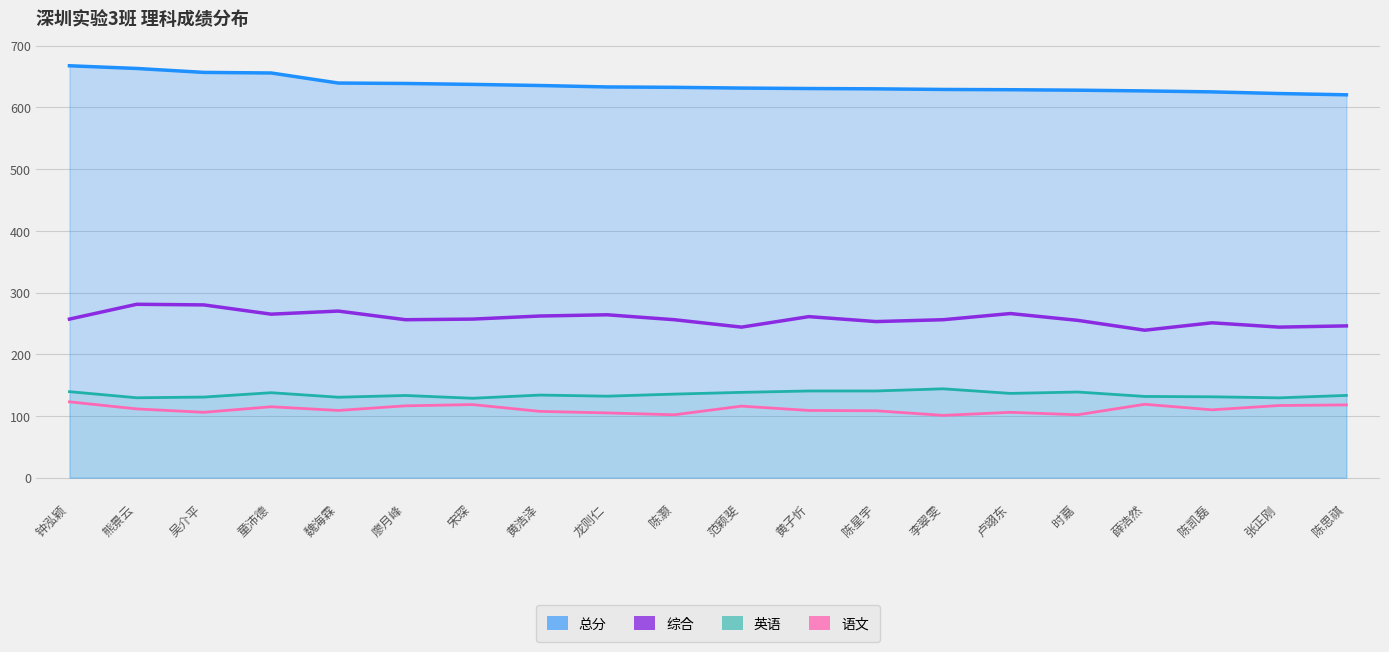

How many lines are shown in the chart?

4